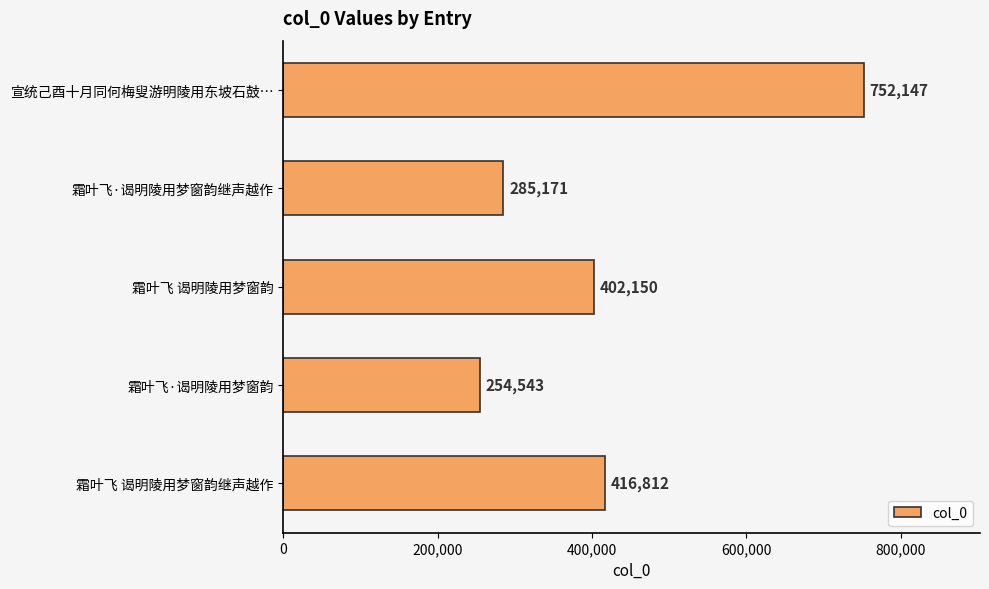

What is the label of the 3rd bar from the top?

霜叶飞 谒明陵用梦窗韵